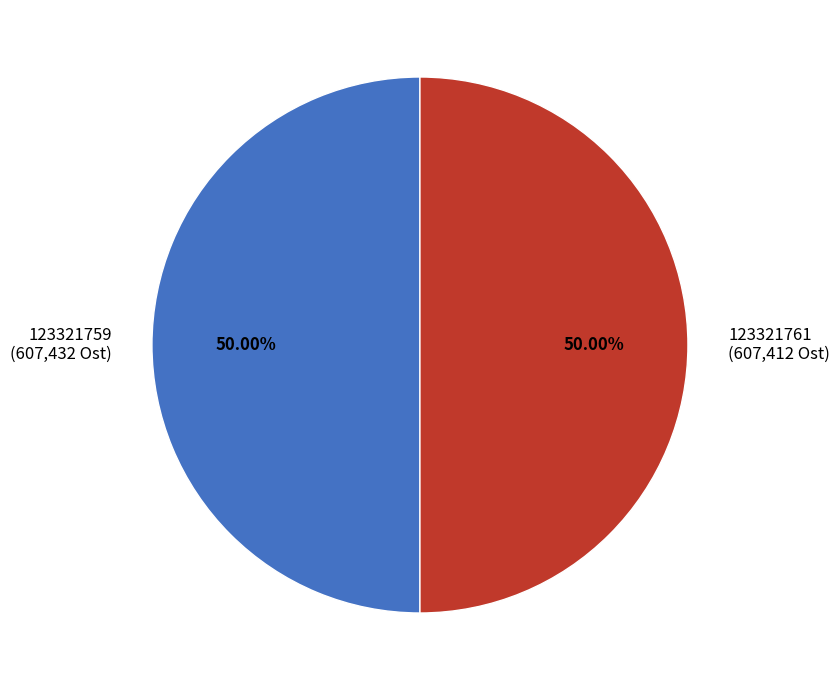

Approximately how many times larger is the value at 123321761 (607,412 Ost) compared to 123321759 (607,432 Ost)?

1.0